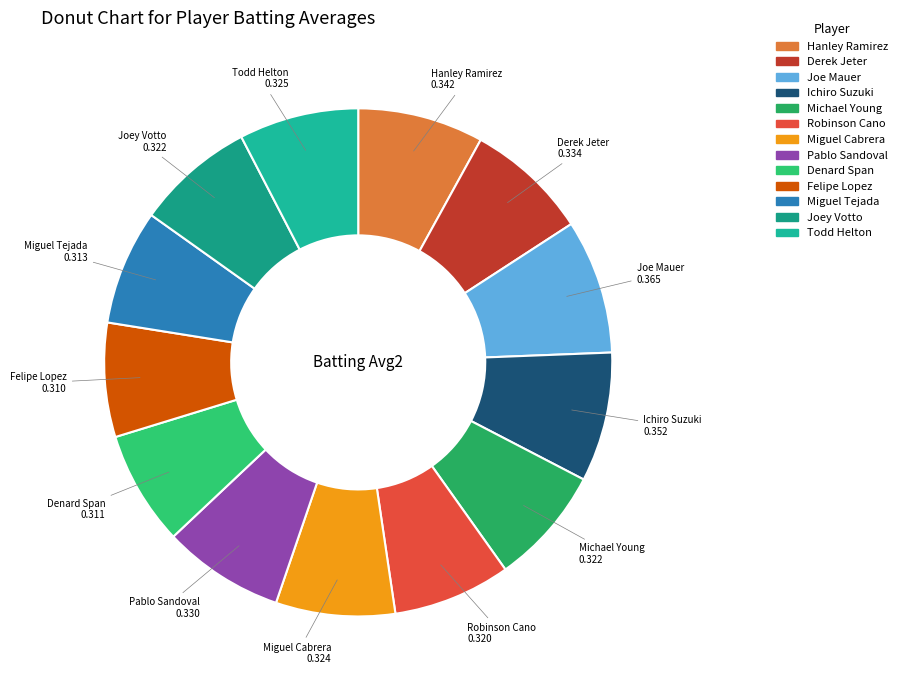

Is there a majority slice in this chart?

No